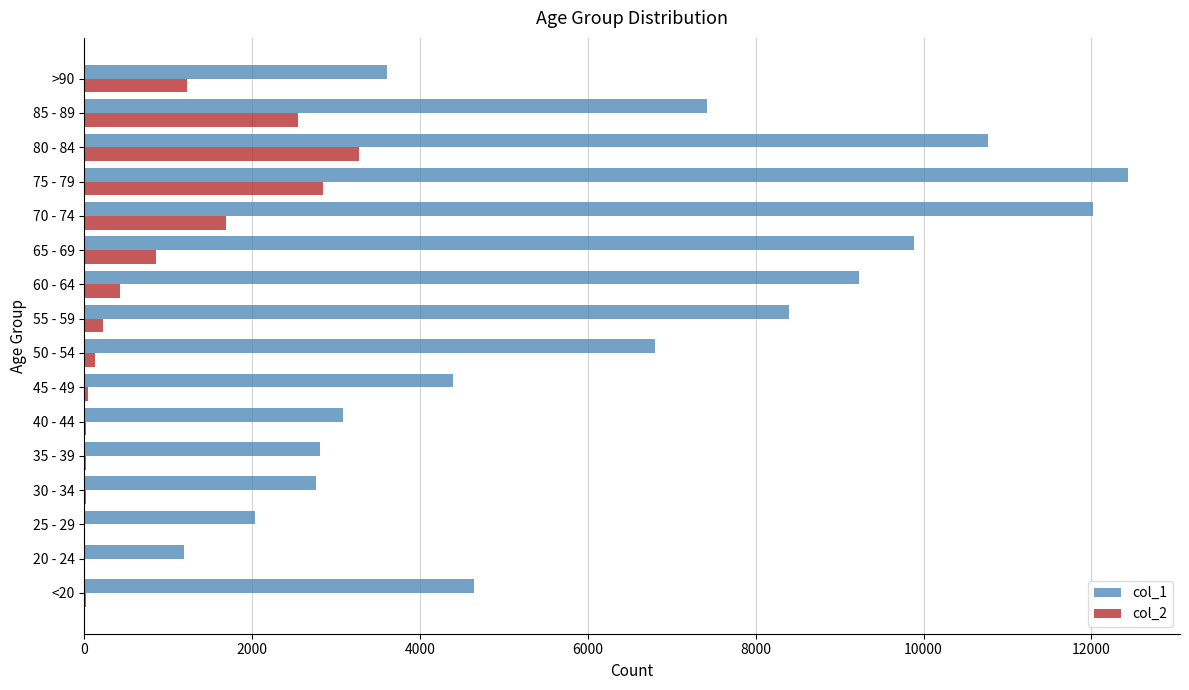

Count the number of categories in the chart.

16